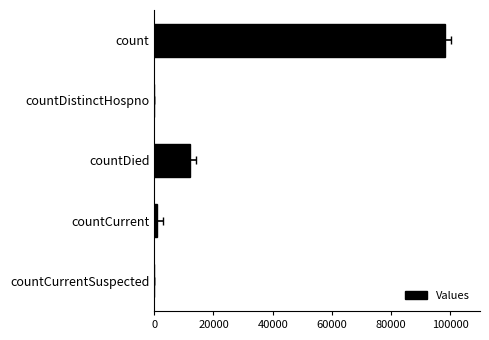

True or false: the data shows 21554 at countDied.

False